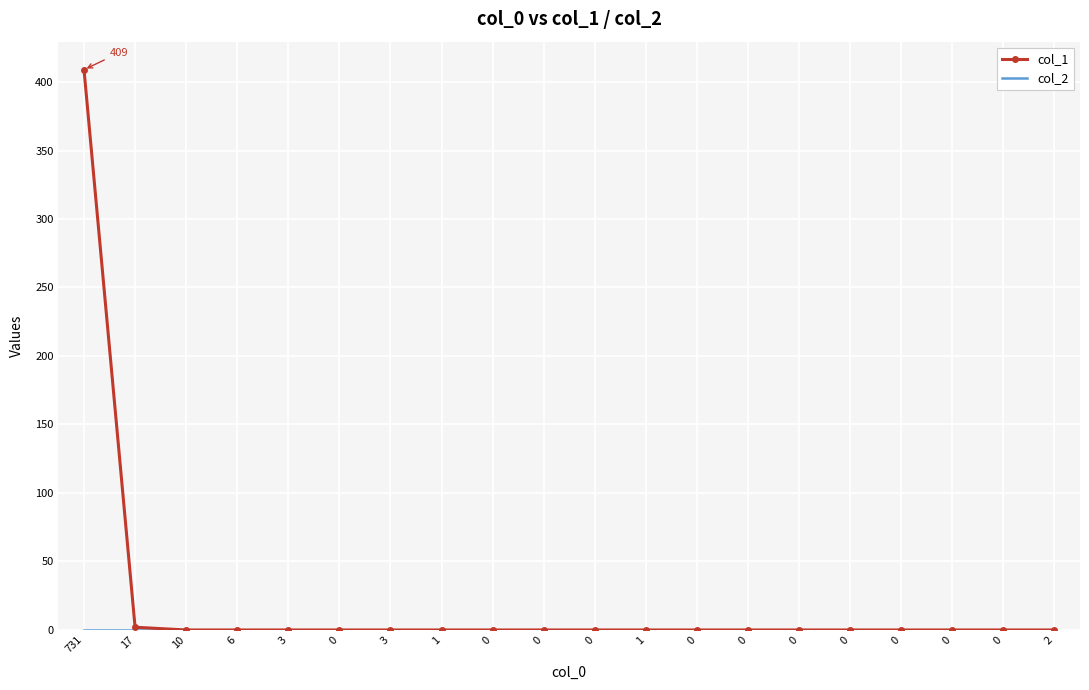

Reading right to left, list all the values displayed in this chart.

col_1: 2=0	0=0	0=0	0=0	0=0	0=0	0=0	0=0	1=0	0=0	0=0	0=0	1=0	3=0	0=0	3=0	6=0	10=0	17=2	731=409
col_2: 2=0	0=0	0=0	0=0	0=0	0=0	0=0	0=0	1=0	0=0	0=0	0=0	1=0	3=0	0=0	3=0	6=0	10=0	17=0	731=0